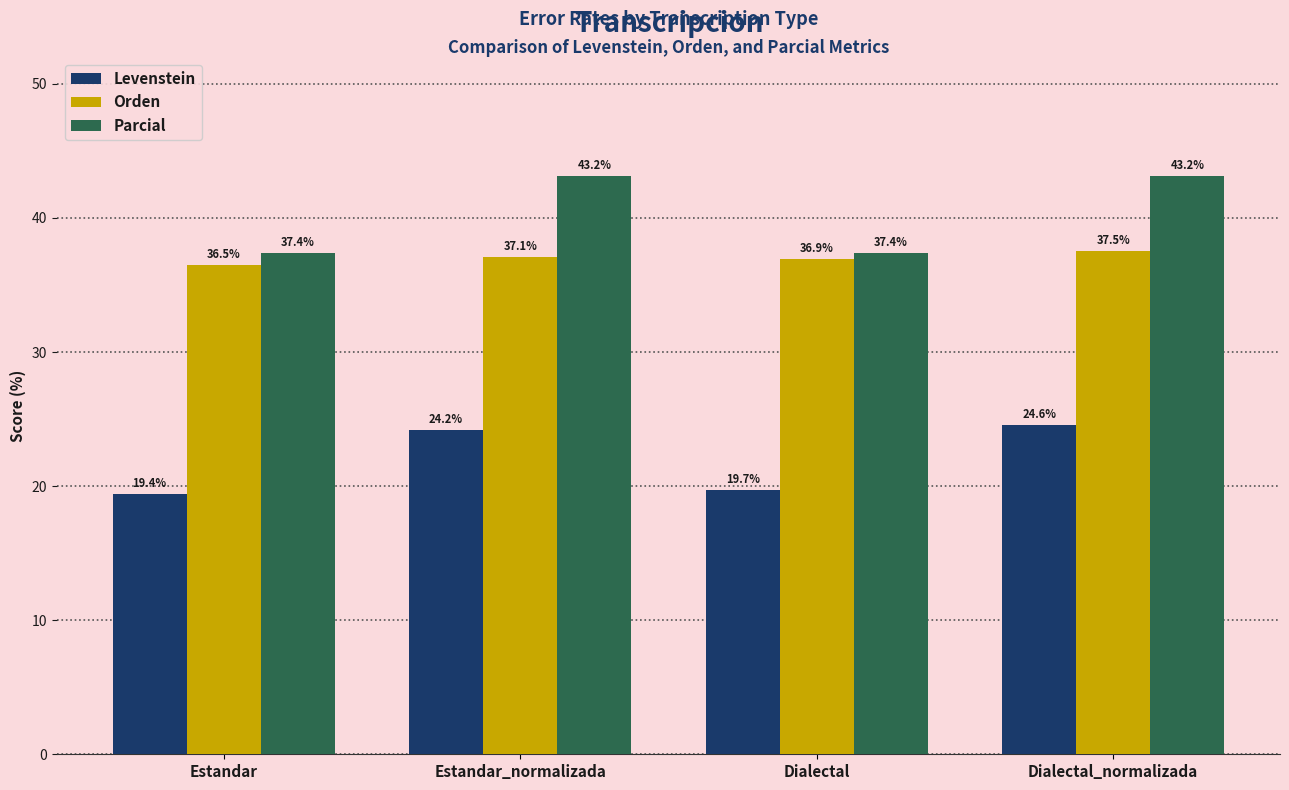

The Parcial series shows 37.4 at Dialectal. True or false?

True